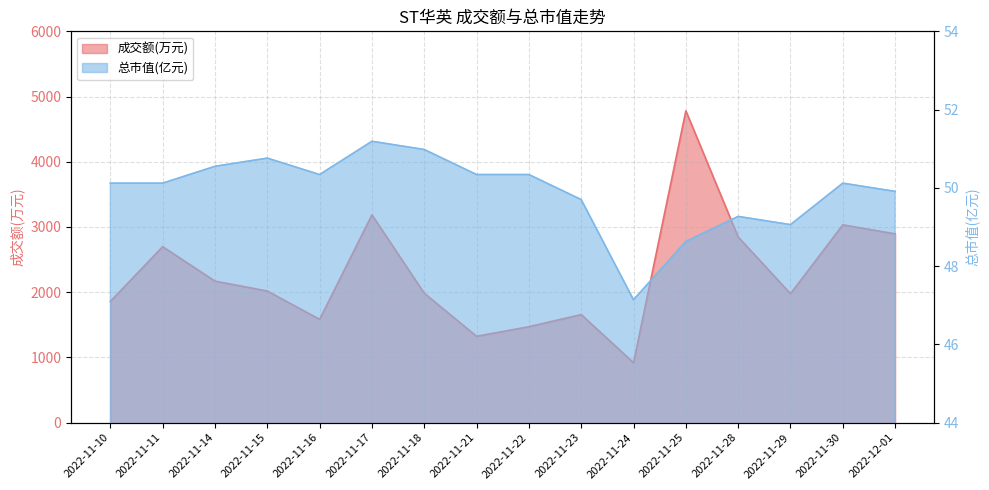

Reading left to right, transcribe all the data shown in this chart.

成交额(万元): 1859.0	2698.0	2170.0	2018.0	1584.0	3186.0	1984.0	1324.0	1471.0	1657.0	919.0	4781.0	2847.0	1977.0	3033.0	2895.0
总市值(亿元): 50.1	50.1	50.5	50.8	50.3	51.2	51.0	50.3	50.3	49.7	47.1	48.6	49.3	49.1	50.1	49.9